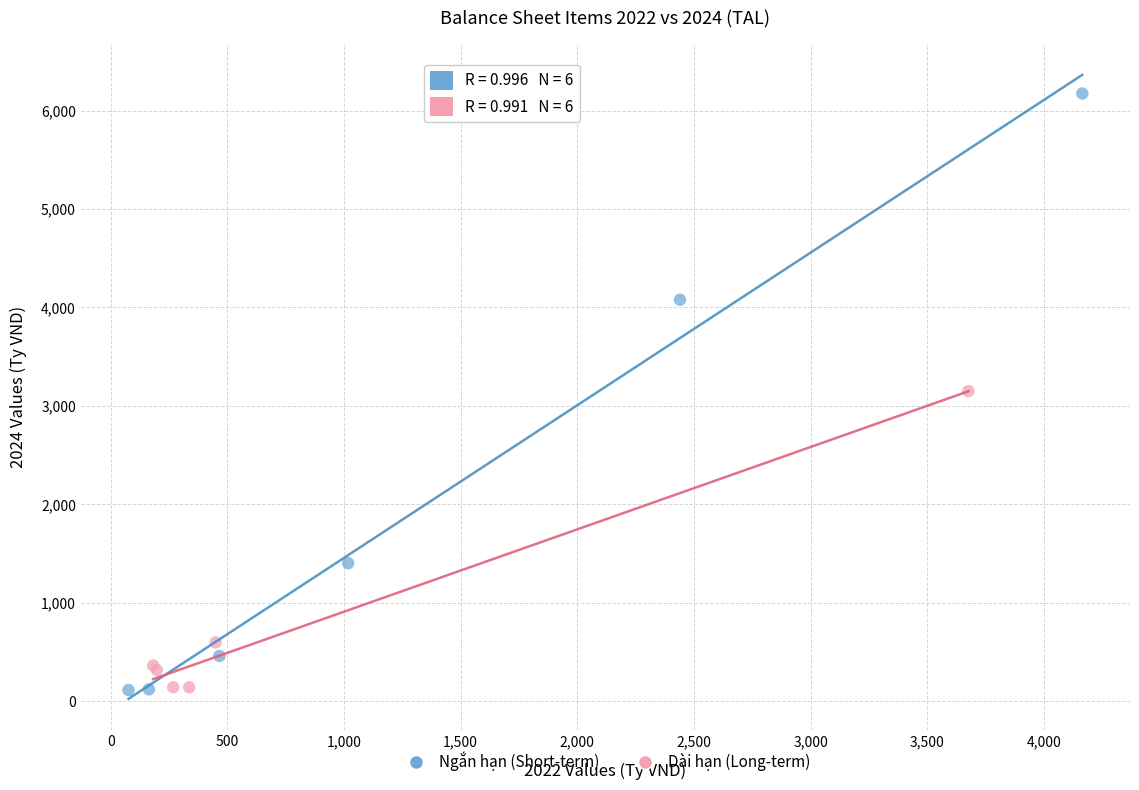

Which series has the largest Y range (max minus min)?

Ngắn hạn (Short-term)